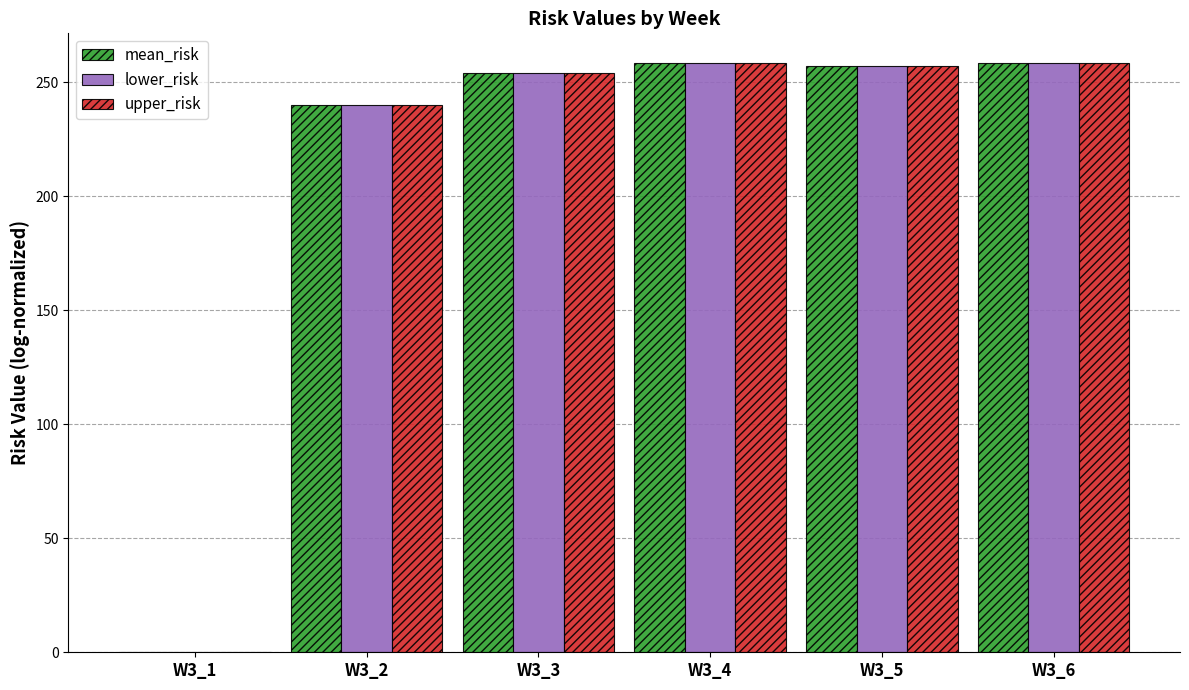

At which label does lower_risk first exceed 257?

W3_4